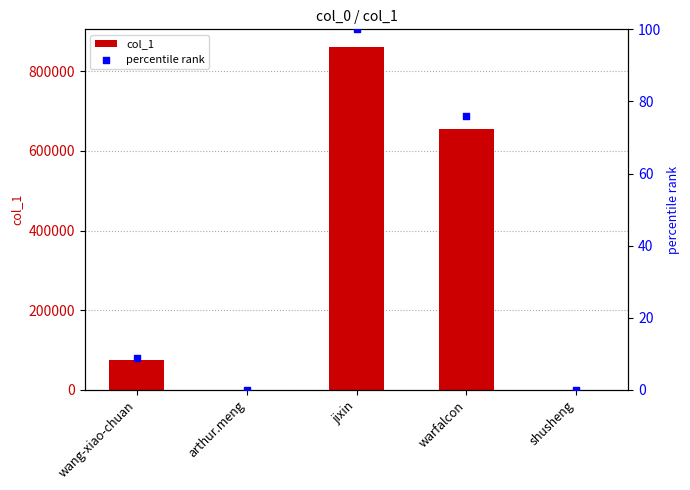

Which series reaches the minimum Y coordinate?

percentile rank